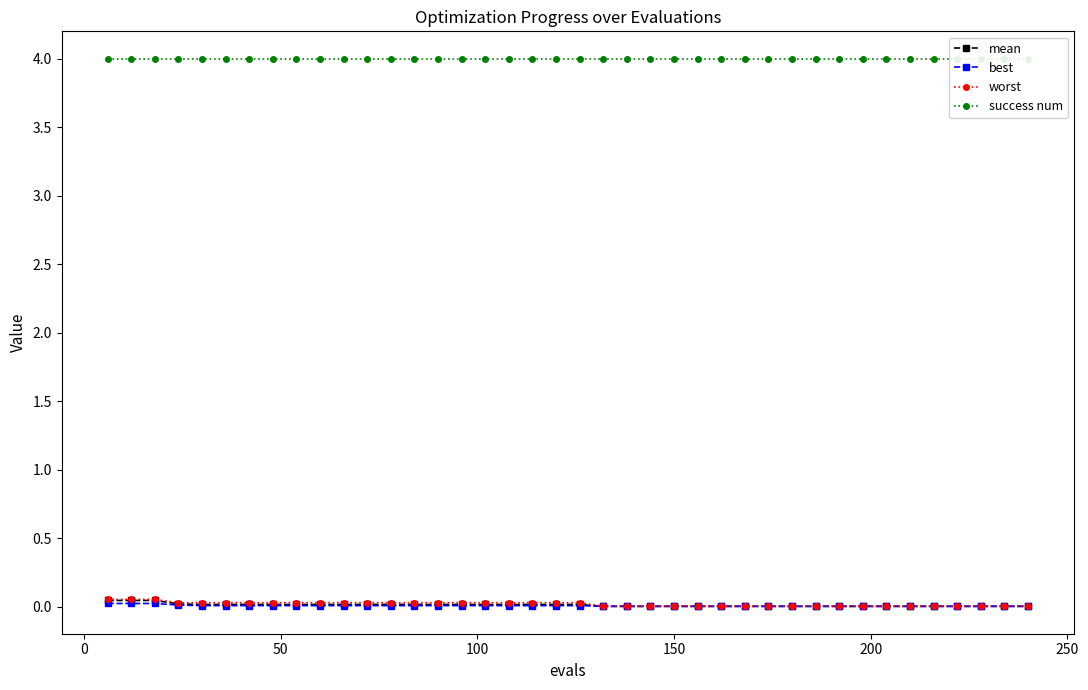

The worst series shows 0.1 at 50. True or false?

False